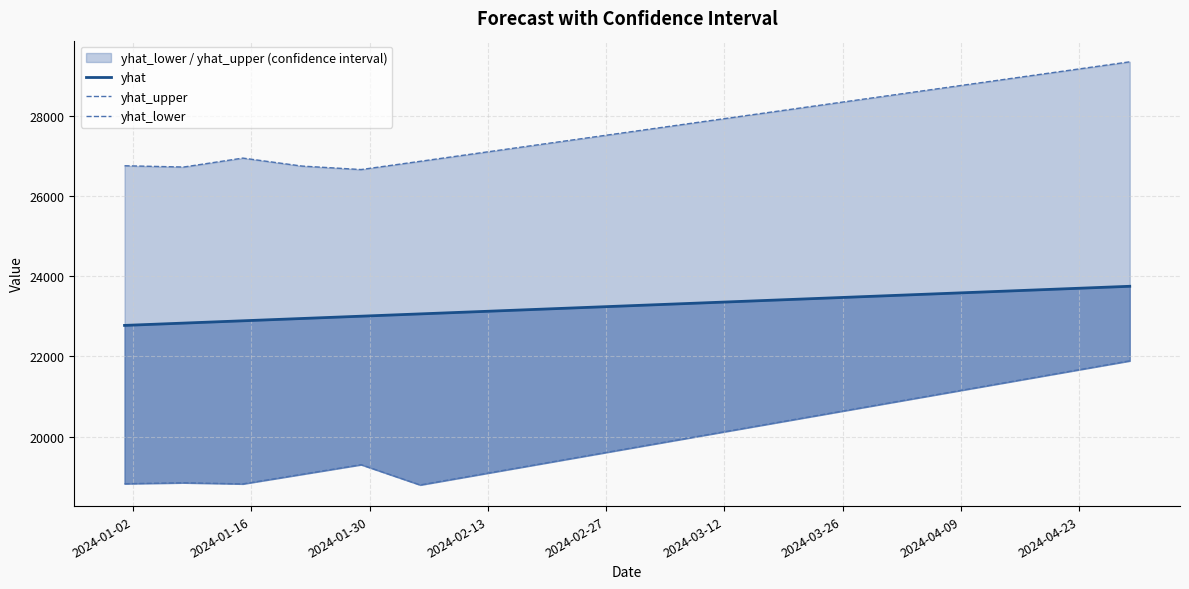

What is the average value of the yhat_lower series?

19960.3